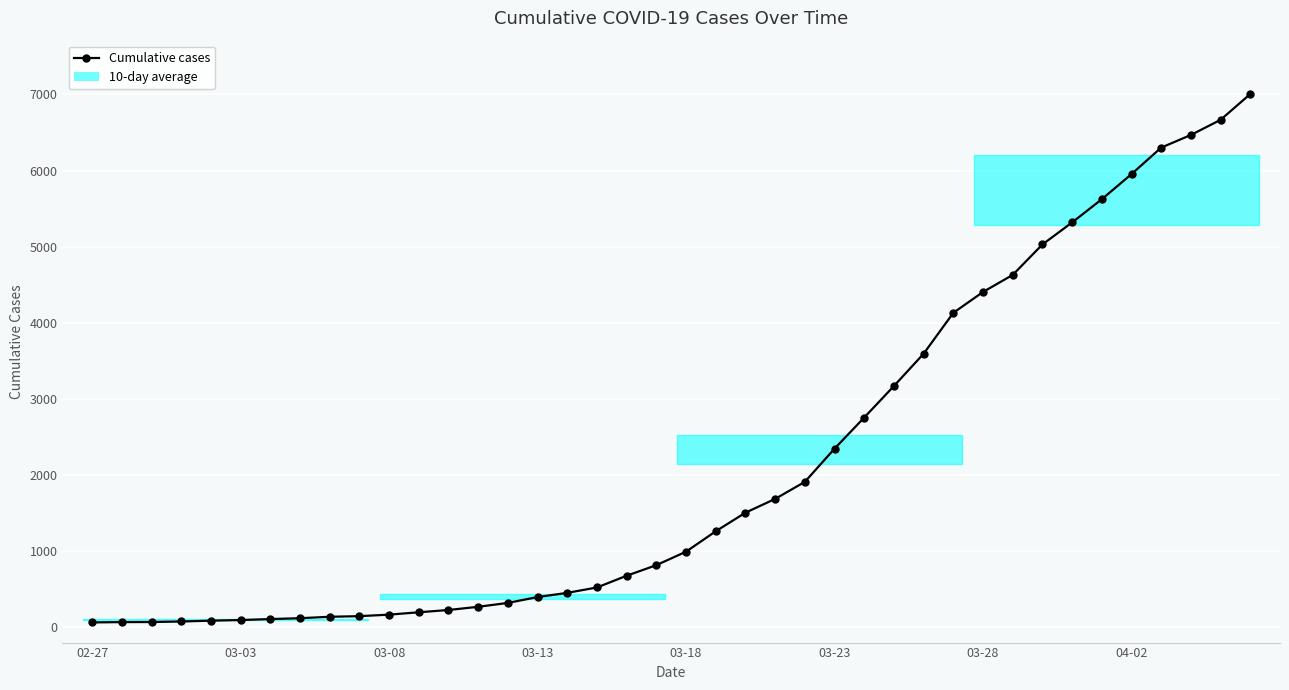

How many lines are shown in the chart?

1